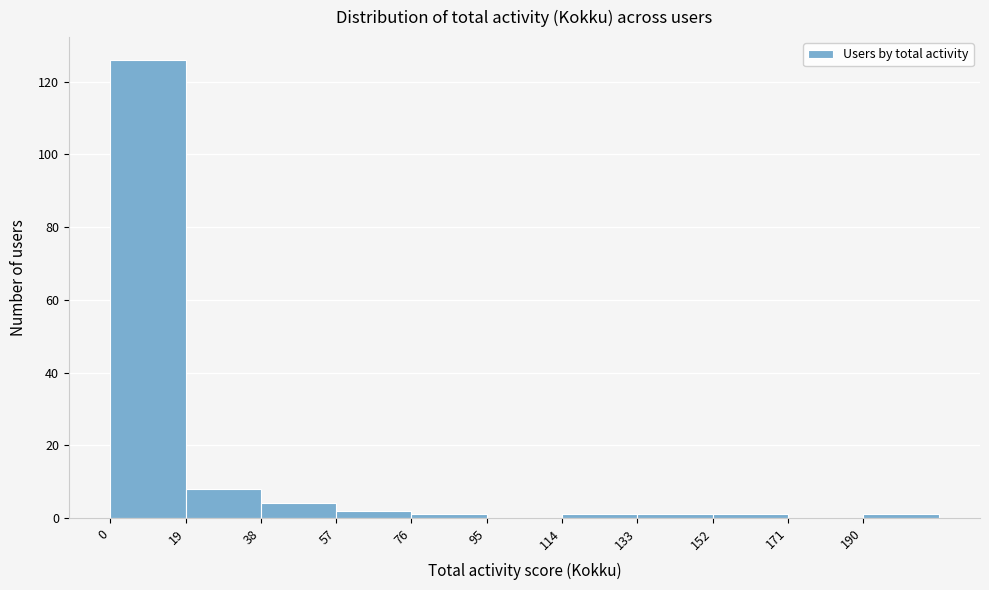

Reading left to right, list every bar in this chart as the range it spans on the x-axis followed by its height. Neither the bar edges nor the heights are printed on the chart, so give them approximately, as read against the axes.

0 to 19: 126
19 to 38: 8
38 to 57: 4
57 to 76: 2
76 to 95: under 2
95 to 114: 0
114 to 133: under 2
133 to 152: under 2
152 to 171: under 2
171 to 190: 0
190 to 209: under 2